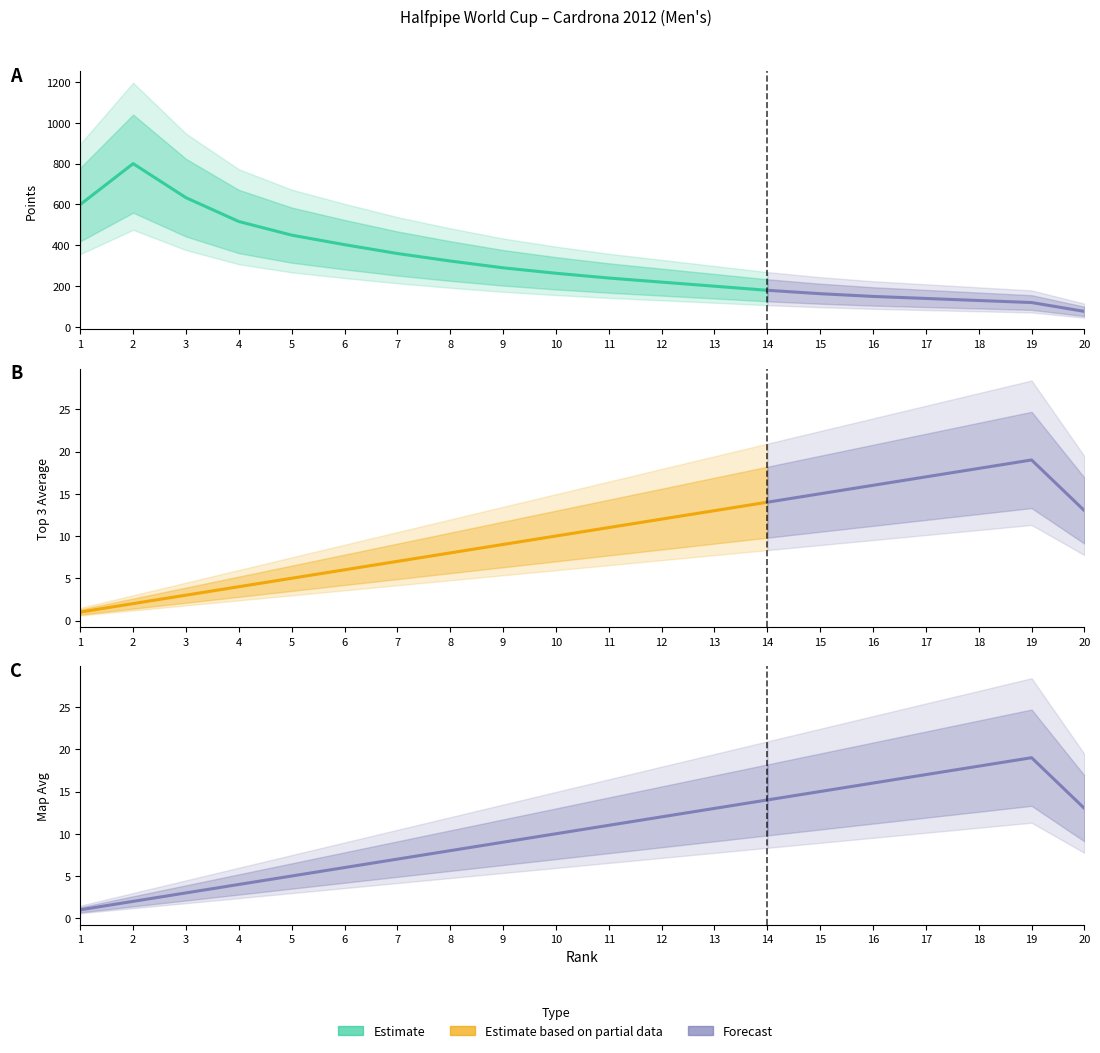

True or false: Points has more than 2 interior local peaks.

False